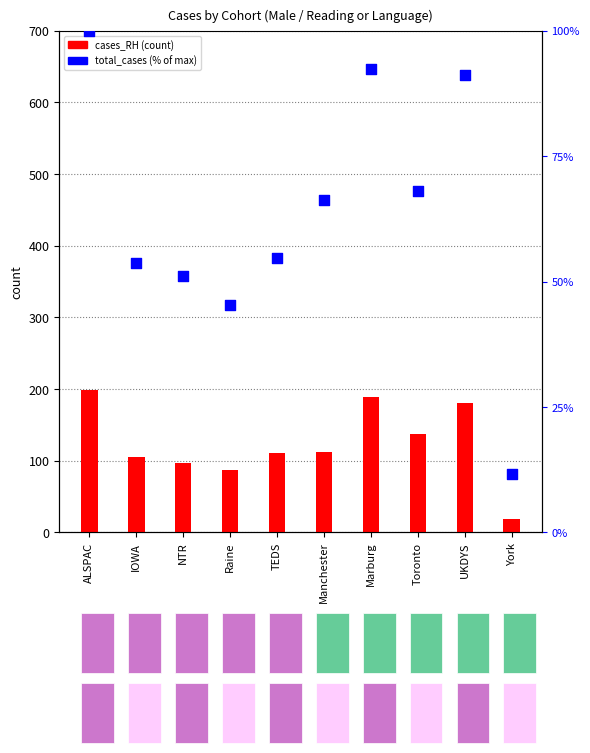

Which series contains the lowest Y value?

total_cases (%)